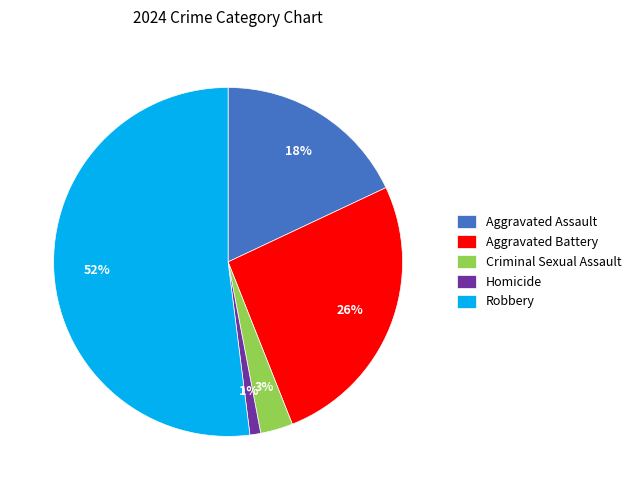

Does any single category account for the majority?

Yes